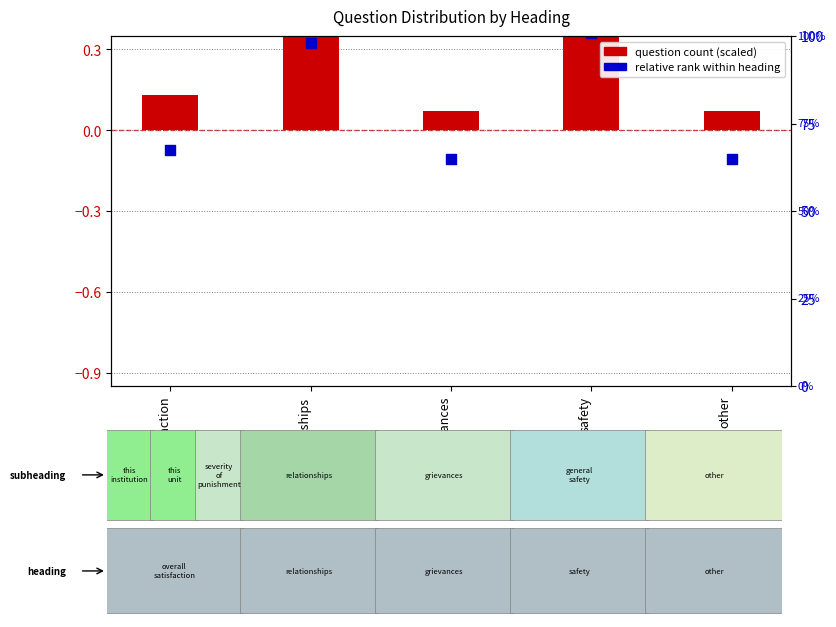

Which series has the largest total across all categories?

question count (scaled)